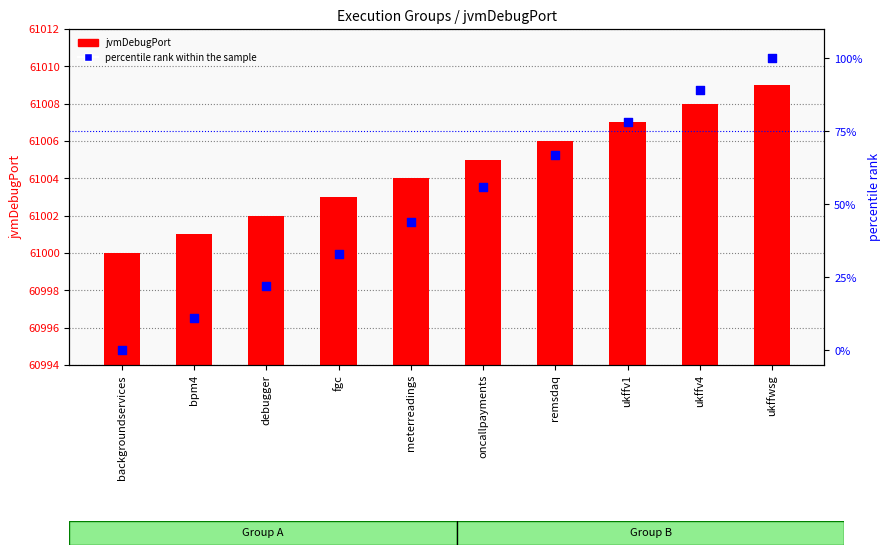

Which series contains the highest Y value?

jvmDebugPort